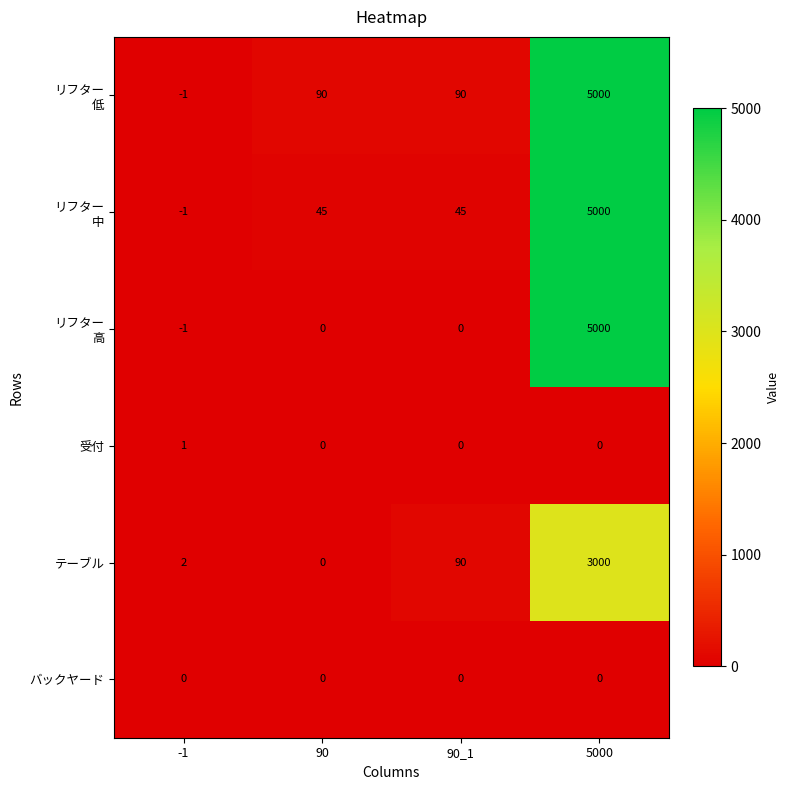

What is the spread (max minus min) of values at 90_1?

90